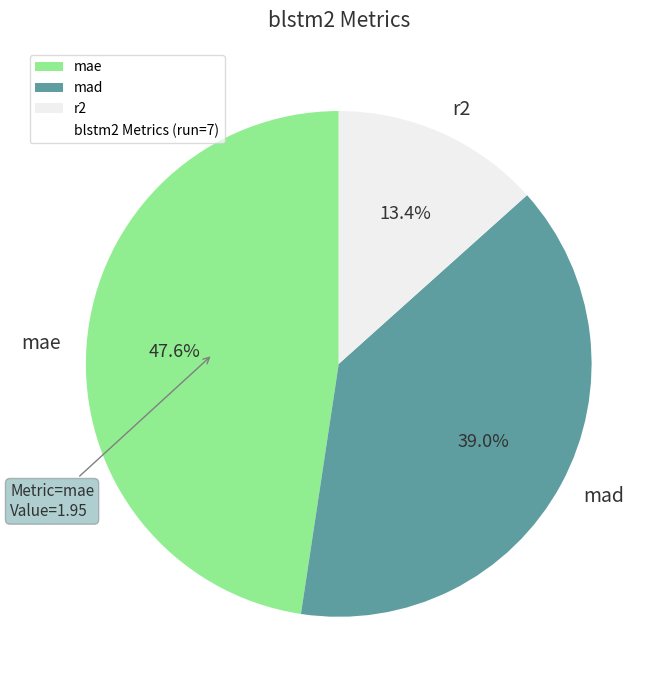

Approximately how many times larger is the value at r2 compared to mad?

0.3